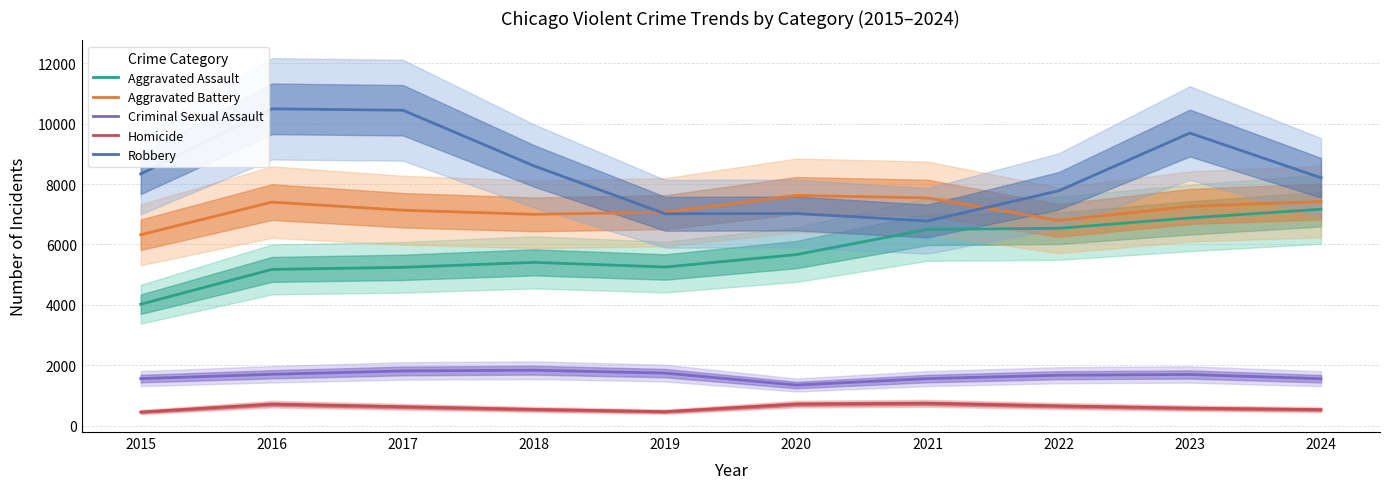

Rank the series by their maximum value, from highest to lowest.

Robbery, Aggravated Battery, Aggravated Assault, Criminal Sexual Assault, Homicide